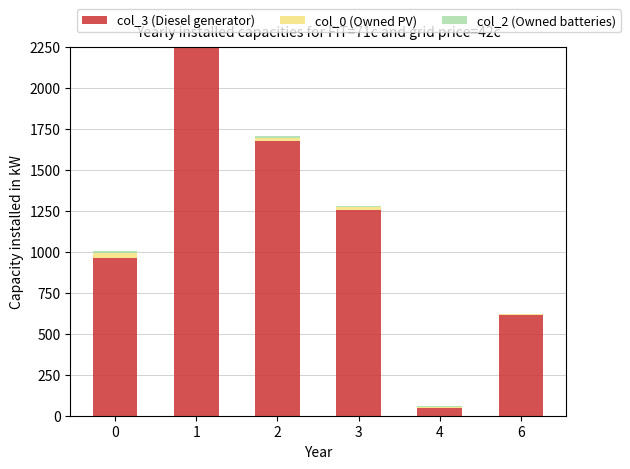

True or false: col_2 (Owned batteries) has a value of 3 at 4.

True